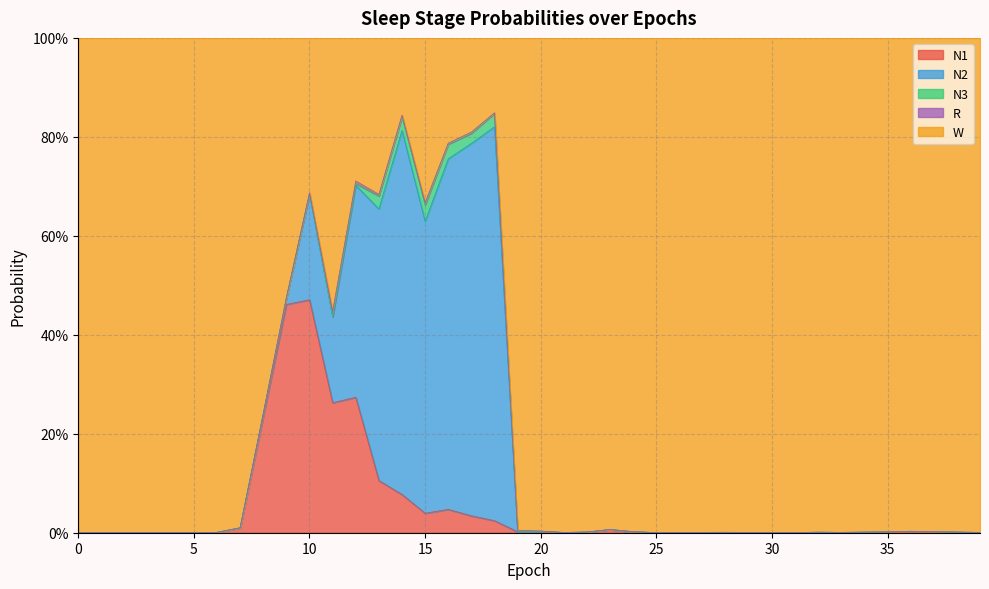

What is the sum of the W values at 12 and 32?

1.3